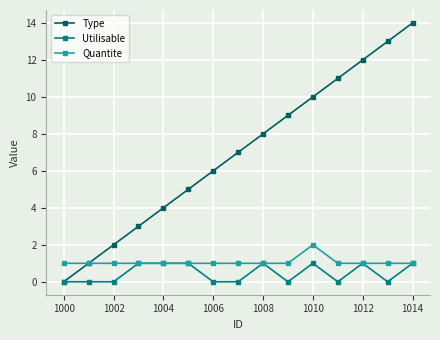

List the series in order of their peak value, lowest first.

Utilisable, Quantite, Type